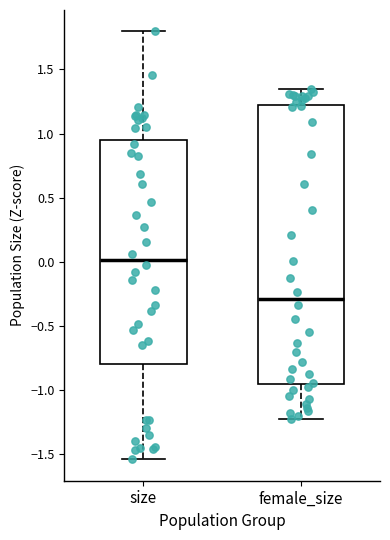

Comparing the boxes themselves (not the whiskers), which one is the tallest?

female_size